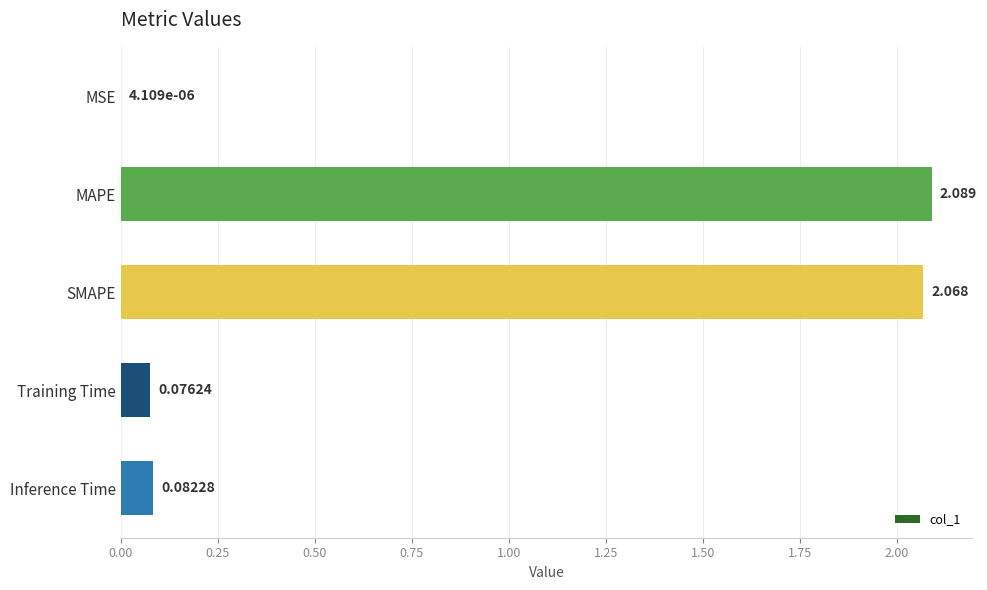

Which label corresponds to the largest value in the chart?

MAPE